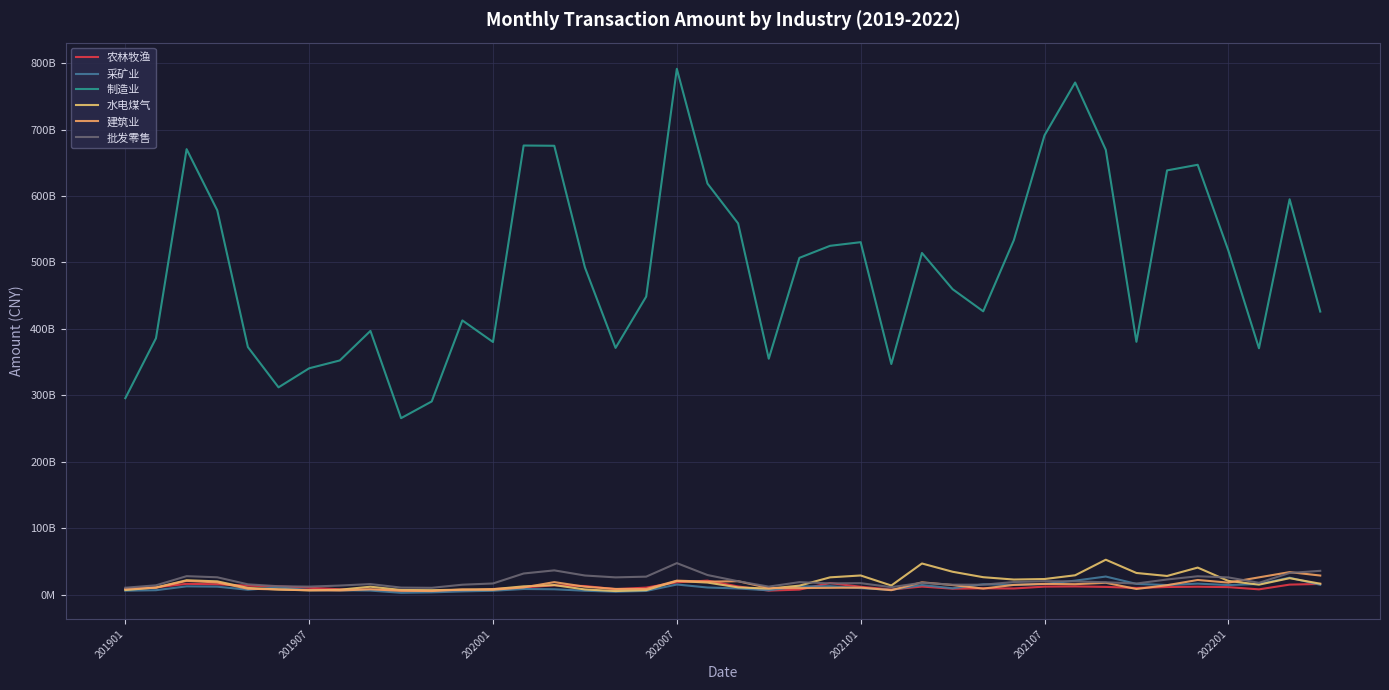

After their last crossing, which series has the higher values: 批发零售 or 采矿业?

批发零售